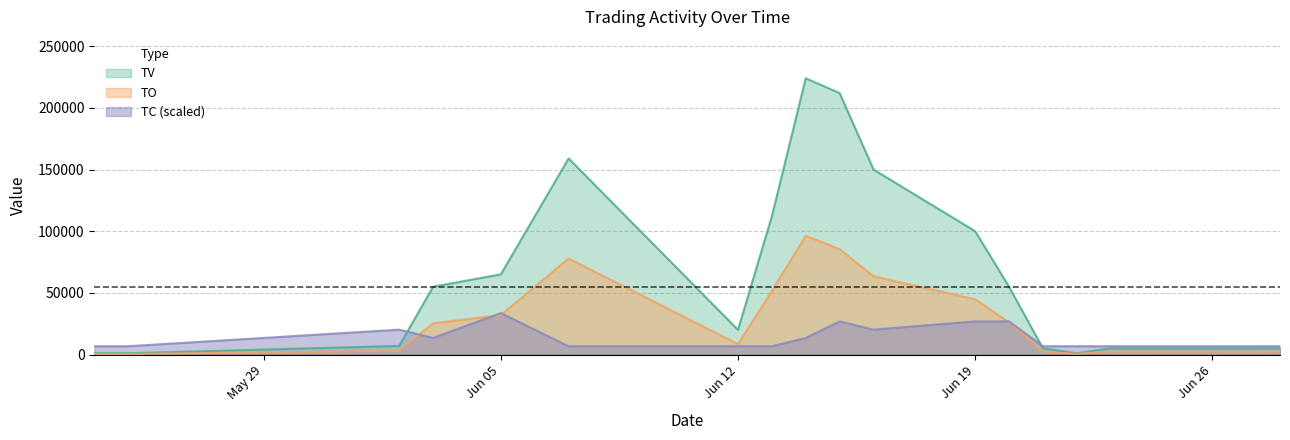

At how many categories does at least one series exceed 89069?

6